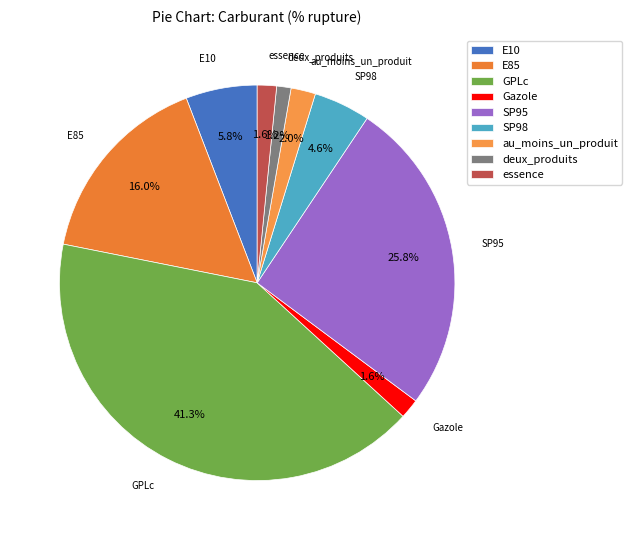

To the nearest percent, what is the difference between the largest and smallest slice percentages?

40%